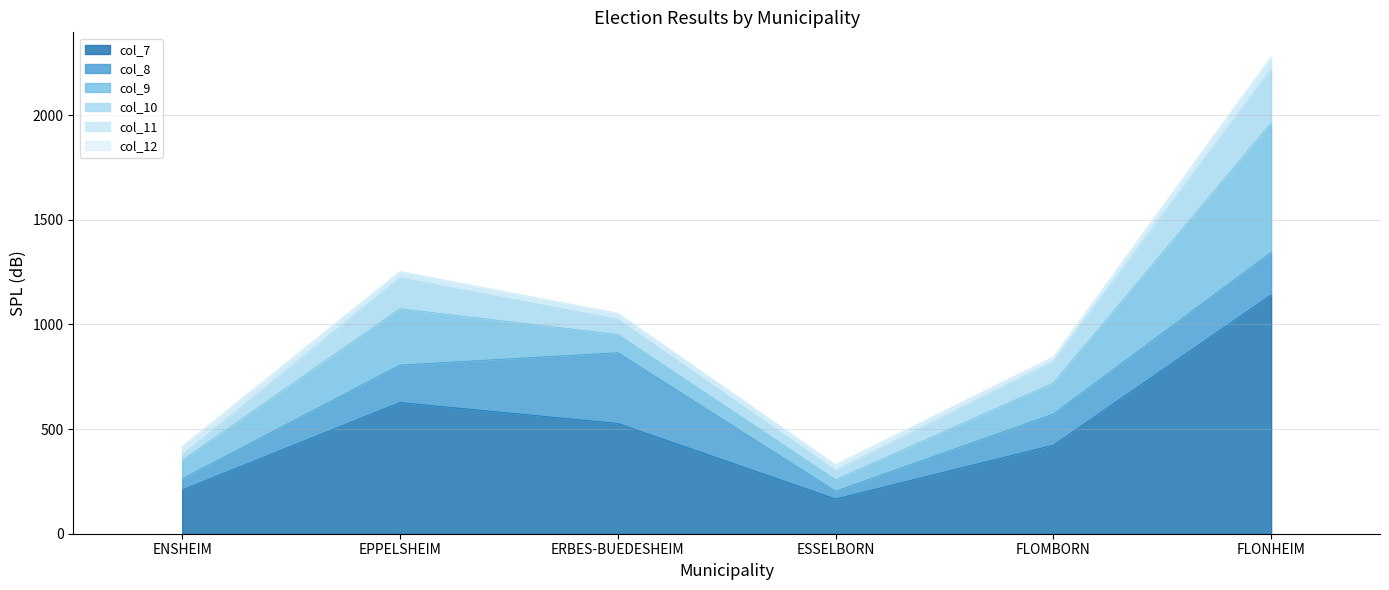

True or false: col_9 and col_10 intersect in this chart.

False